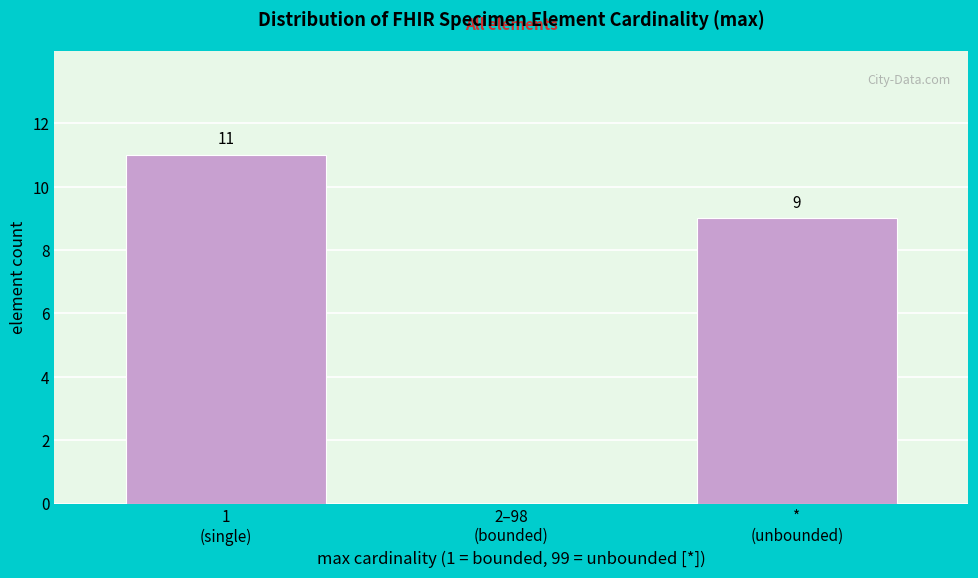

How many values are between 0 and 11?

3